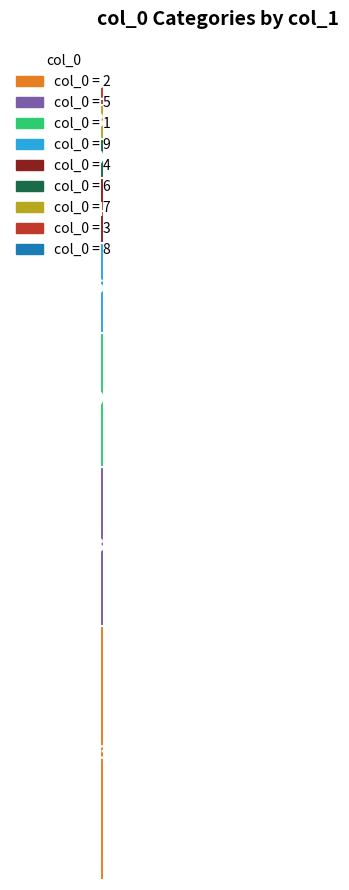

How many distinct data groups are displayed?

9